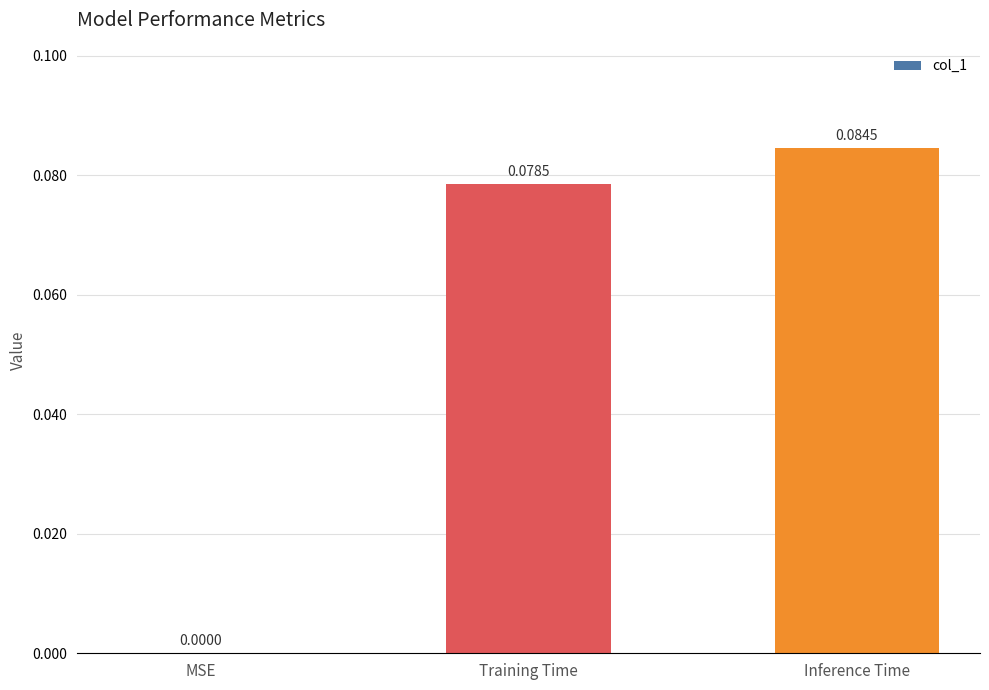

Which has a higher value, Training Time or MSE?

Training Time